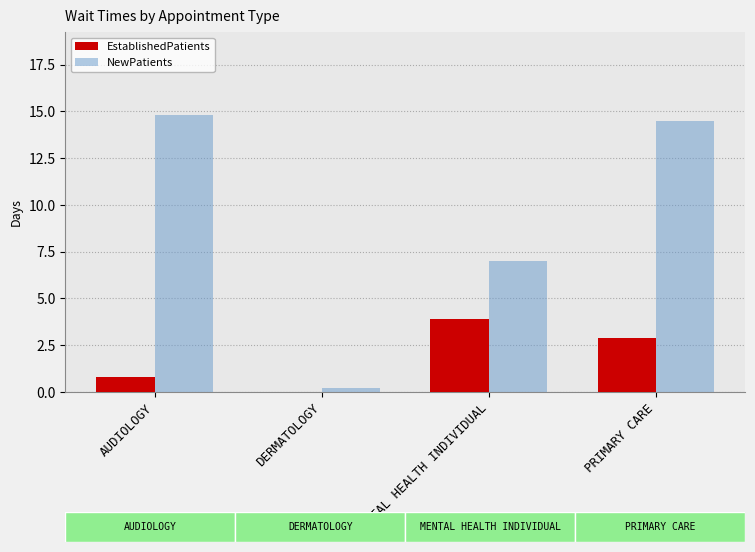

Is the value of NewPatients at AUDIOLOGY greater than the value of EstablishedPatients at PRIMARY CARE?

Yes